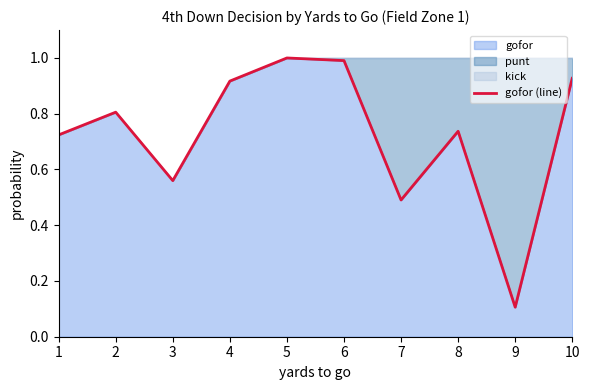

Which has a higher value, 5 or 4?

5